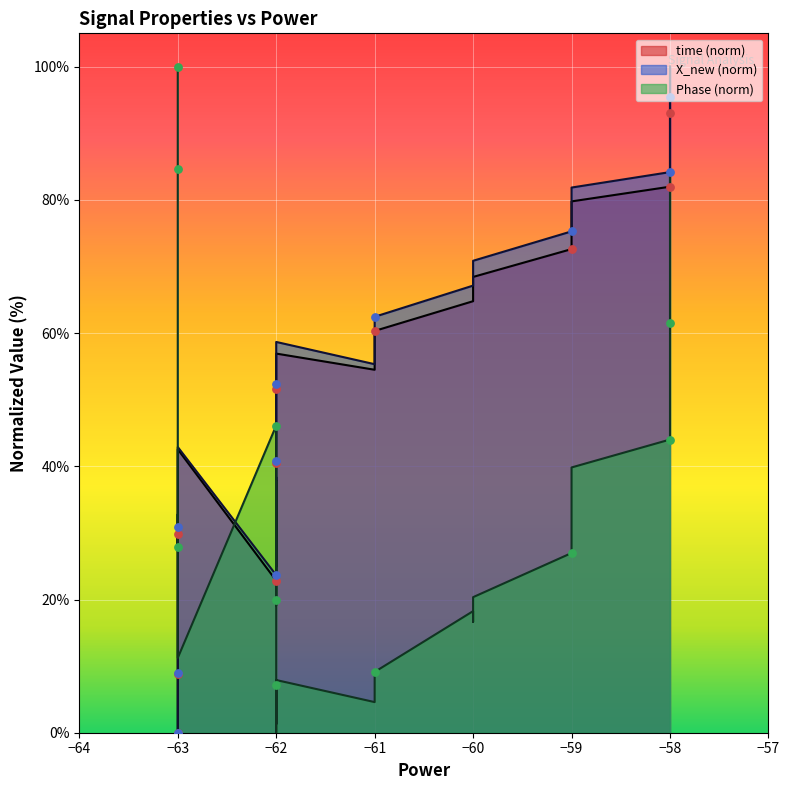

What are all the series names shown in the legend?

time (norm), X_new (norm), Phase (norm)